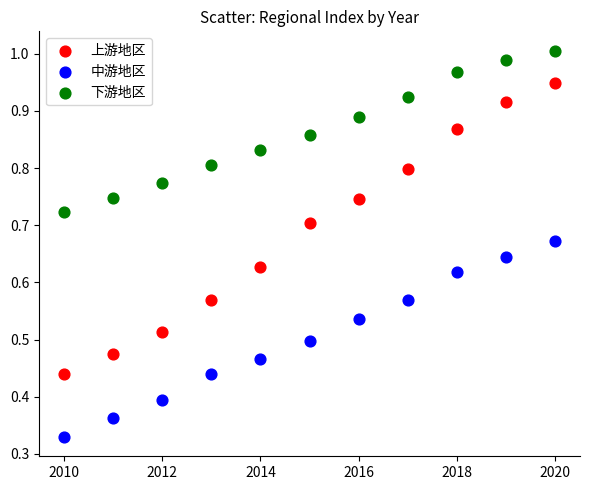

Which series contains the lowest Y value?

中游地区